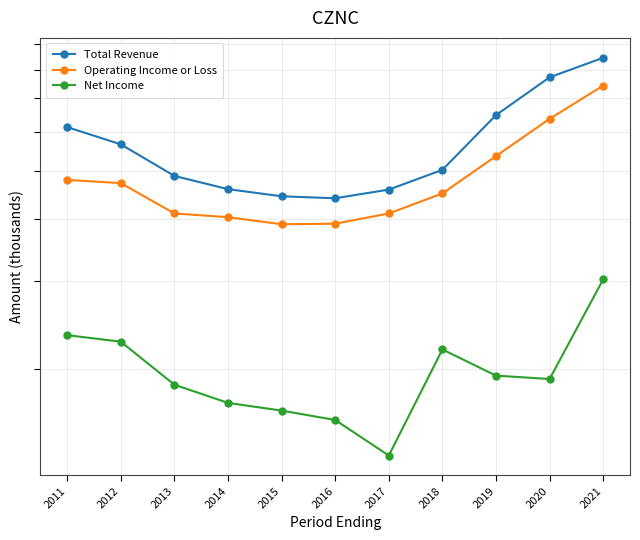

Which series changed the most between 2014 and 2018?

Net Income